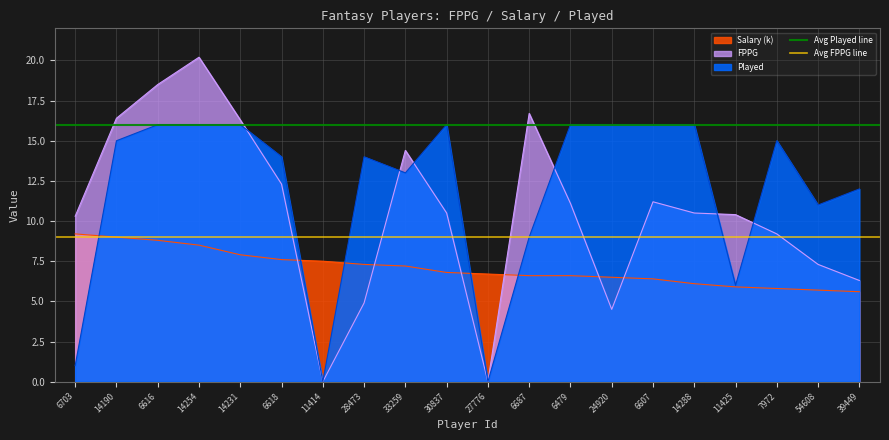

What is the maximum value for FPPG?

20.2